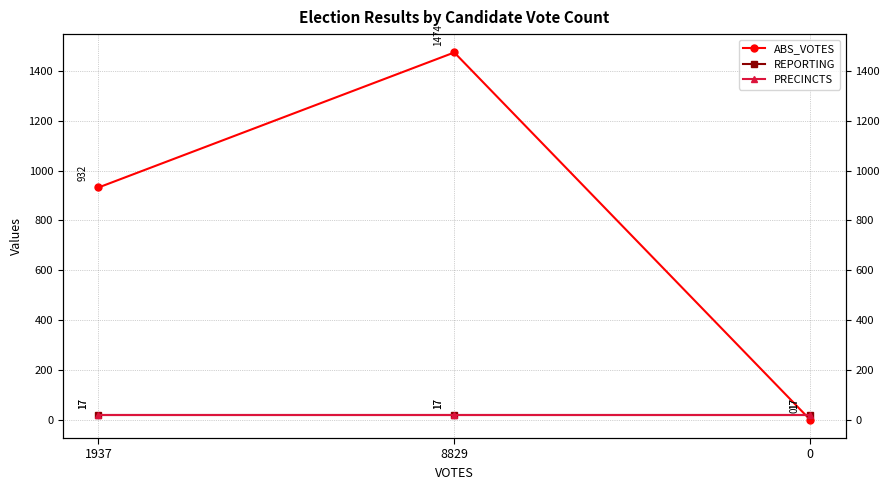

What is the lowest value of the PRECINCTS series?

17